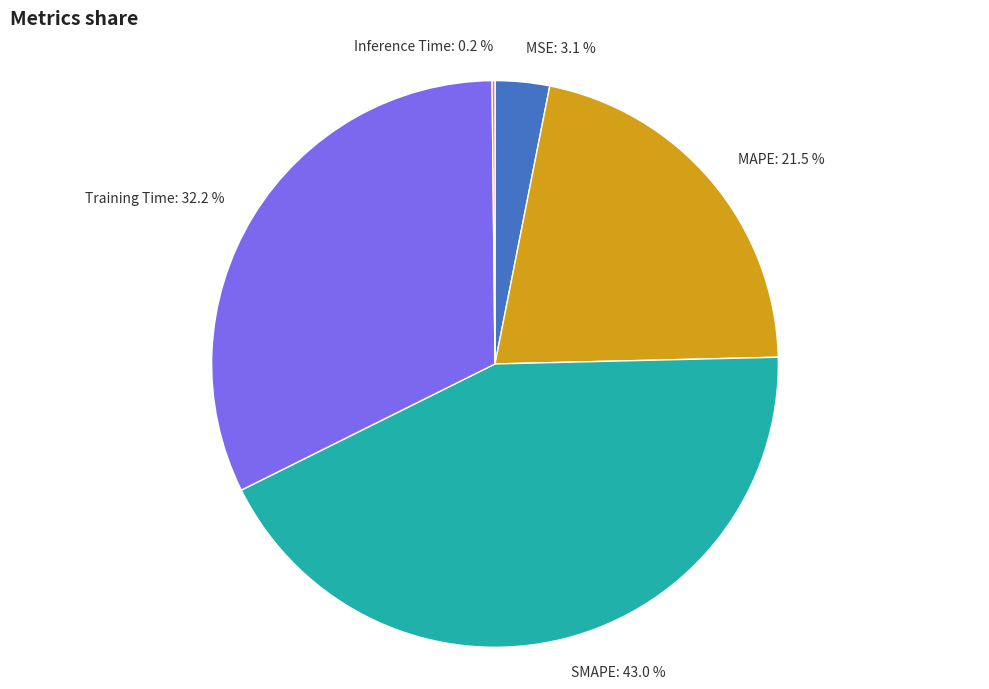

Does any single category account for the majority?

No